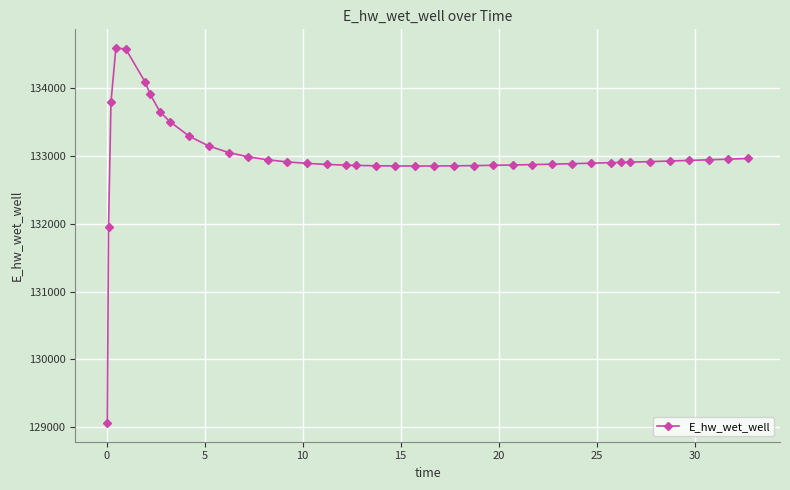

What is the difference between the second highest and second lowest values?

2635.7